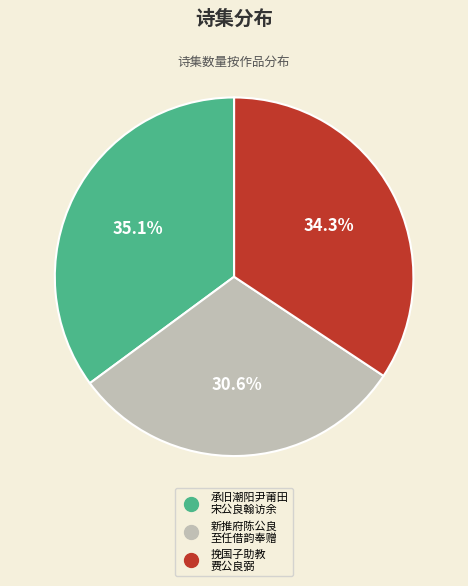

Does any single category account for the majority?

No